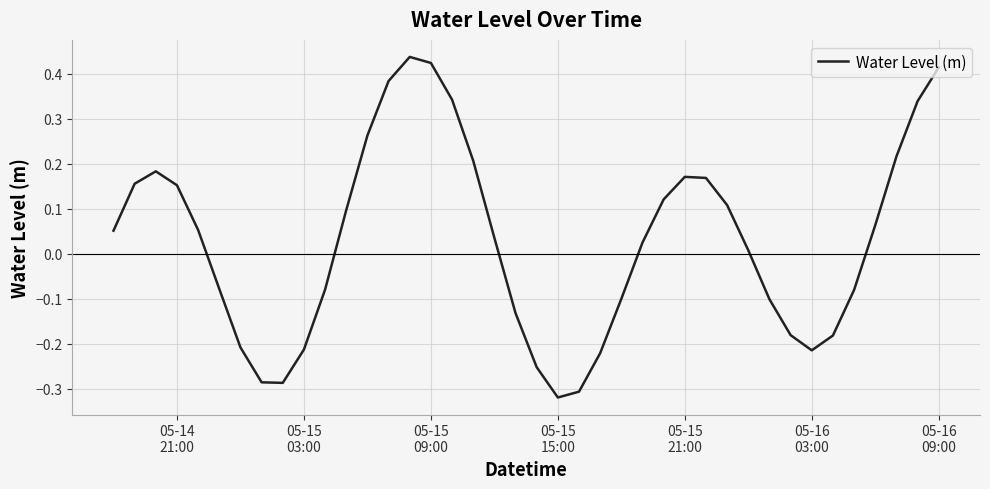

What is the difference between the maximum and minimum values?

0.8